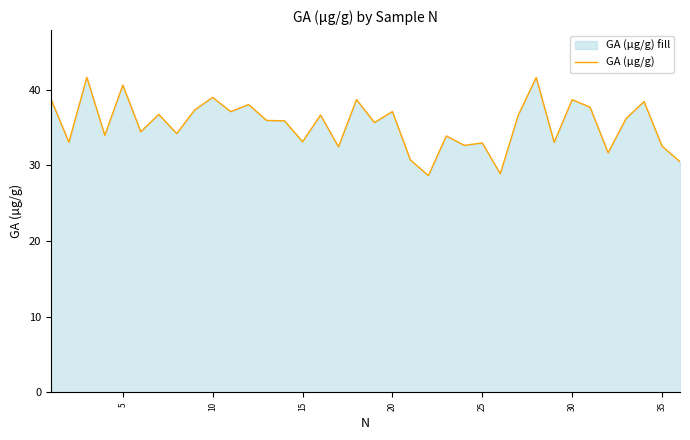

What is the ratio of the value at 20 to the value at 15?

1.1